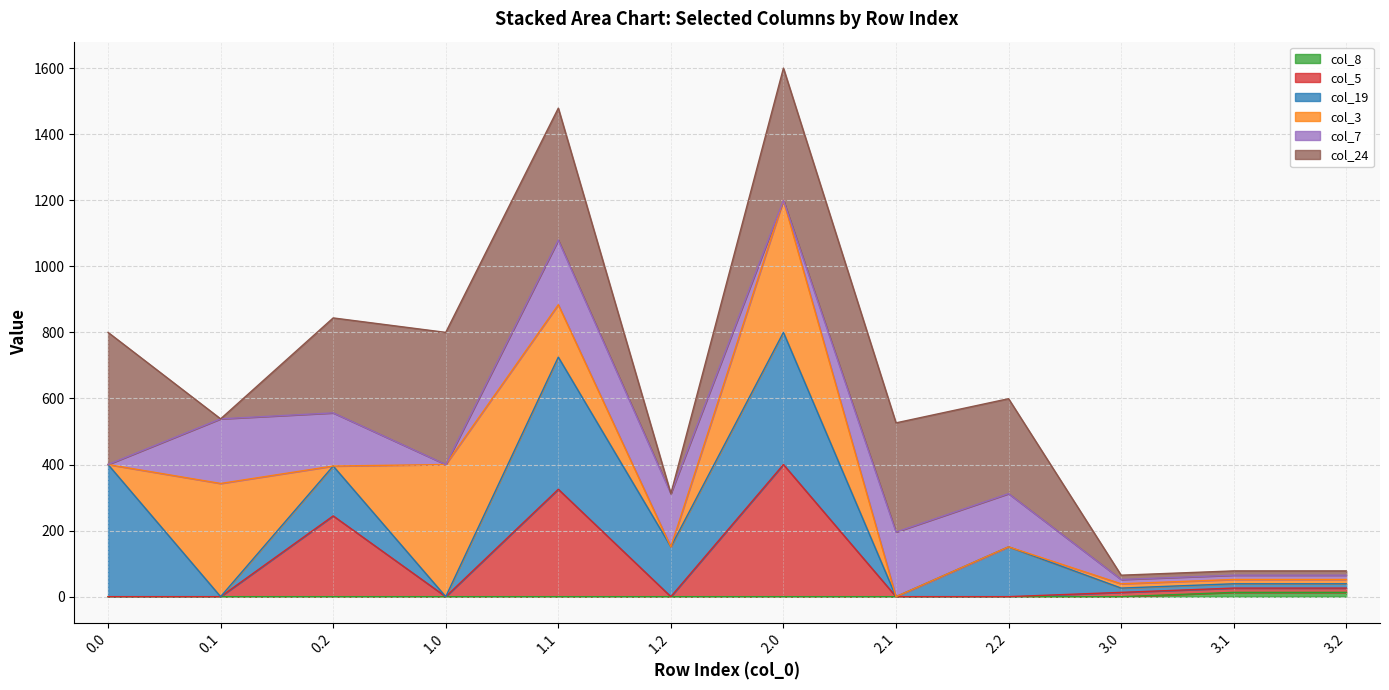

Is it true that the value at 0.0 is 7?

False